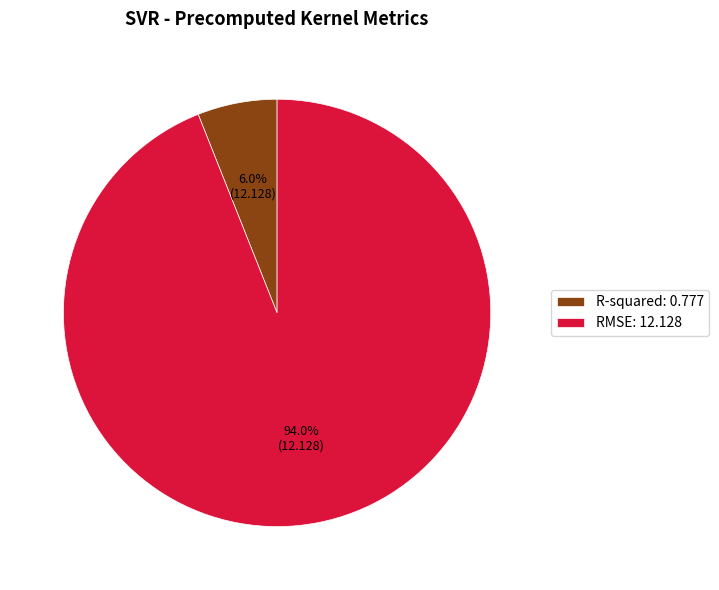

The RMSE slice represents 87% of the pie. True or false?

False